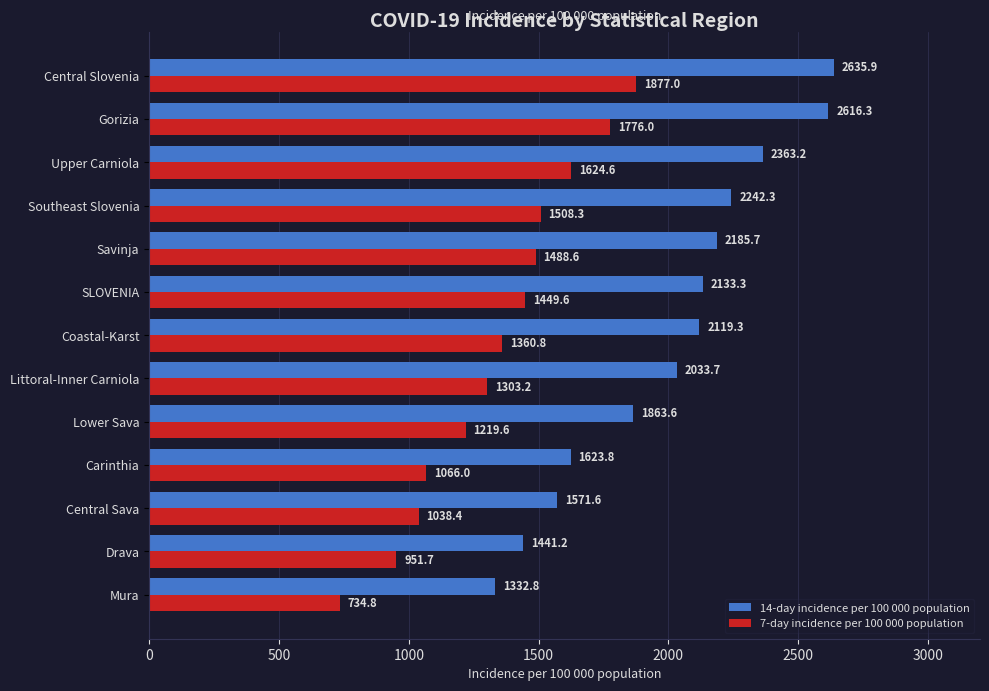

Is it true that 14-day incidence per 100 000 population equals 4036.5 at Central Slovenia?

False